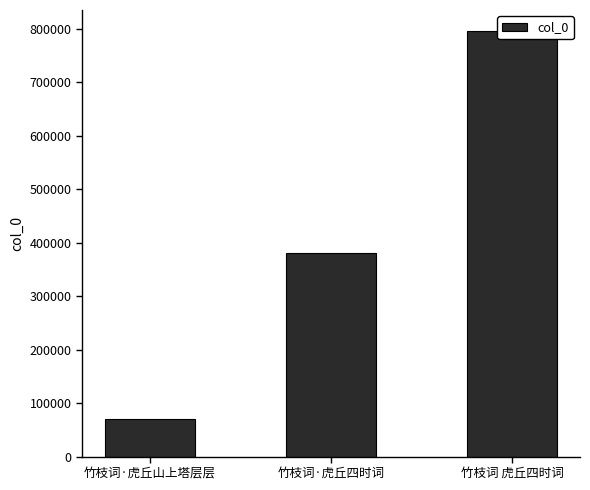

What is the maximum value shown in the chart?

795053